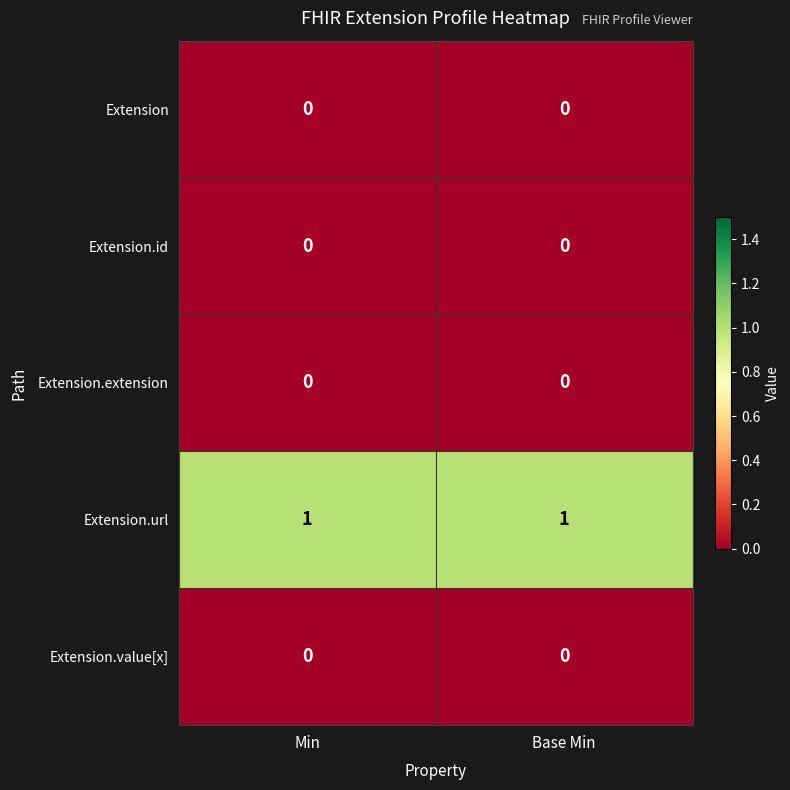

Which series has the largest total across all categories?

Extension.url